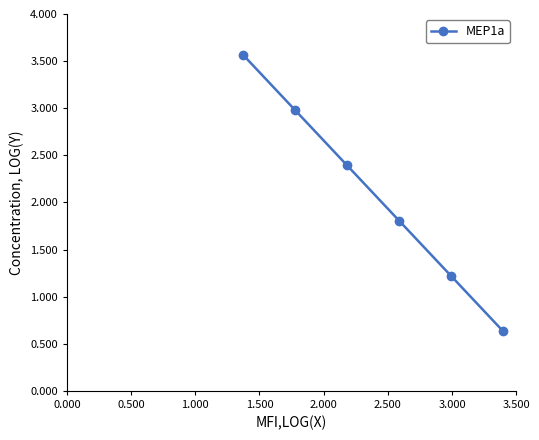

Reading left to right, transcribe all the data shown in this chart.

3.6	3.0	2.4	1.8	1.2	0.6